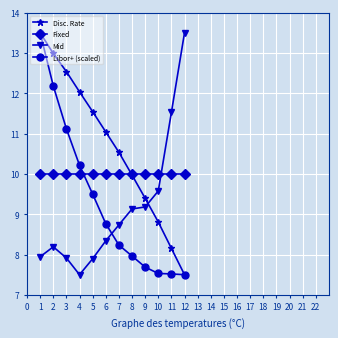

What are all the series names shown in the legend?

Disc. Rate, Fixed, Mid, Libor+ (scaled)